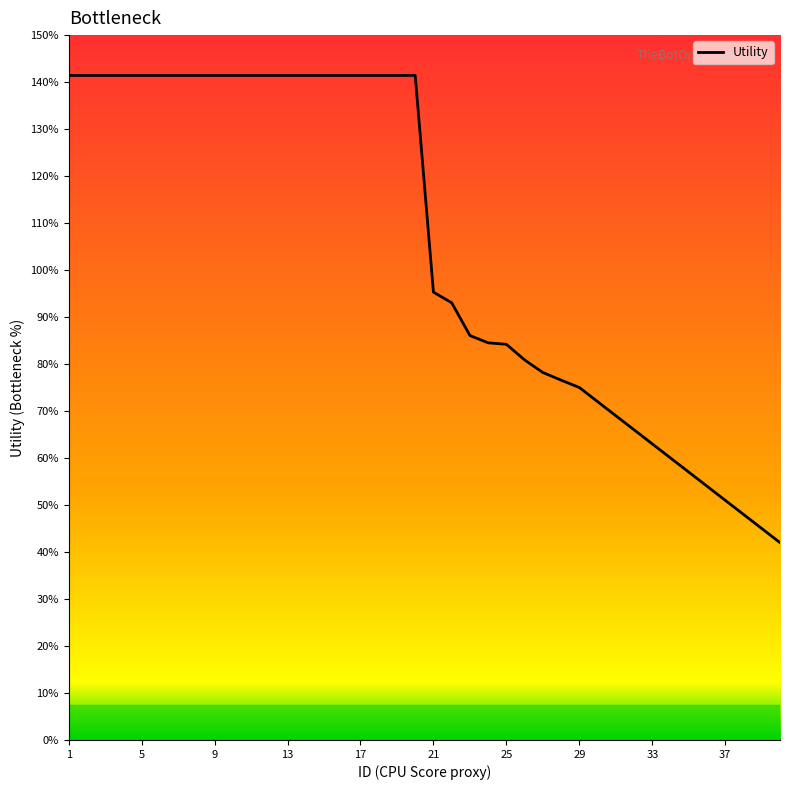

What is the change in value from 34 to 40?

-0.2